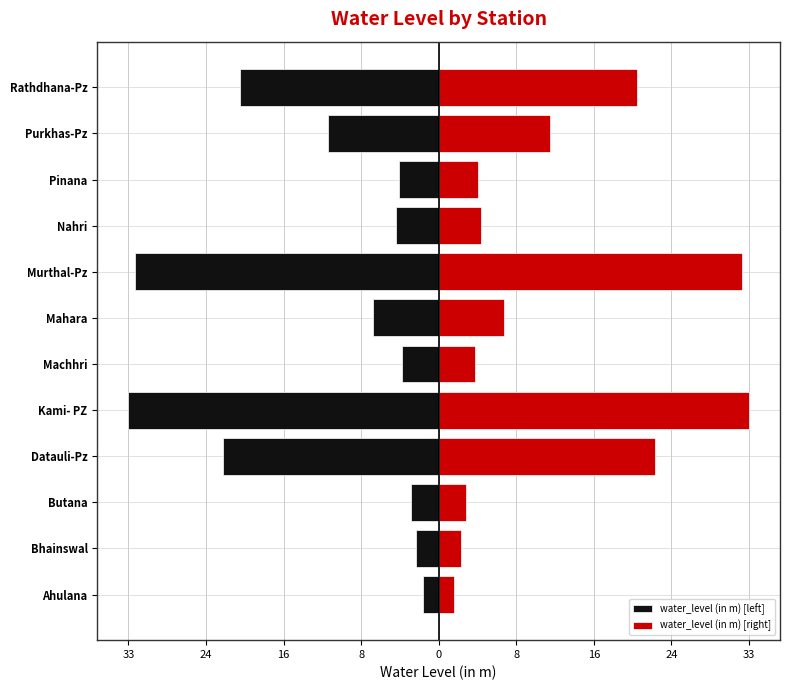

What is the difference between the maximum and minimum values in the water_level (in m) [right] series?

30.9